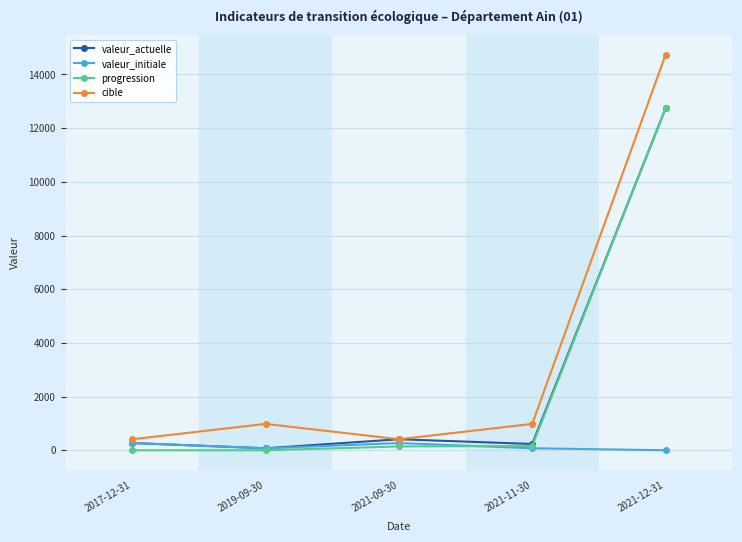

Which series ends up on top after the final intersection of progression and valeur_initiale?

progression